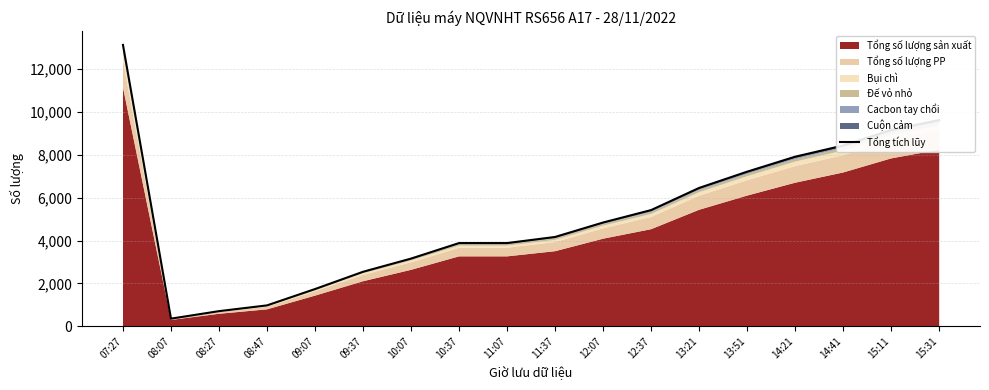

List the labels in order of value, largest first.

07:27, 15:31, 15:11, 14:41, 14:21, 13:51, 13:21, 12:37, 12:07, 11:37, 10:37, 11:07, 10:07, 09:37, 09:07, 08:47, 08:27, 08:07